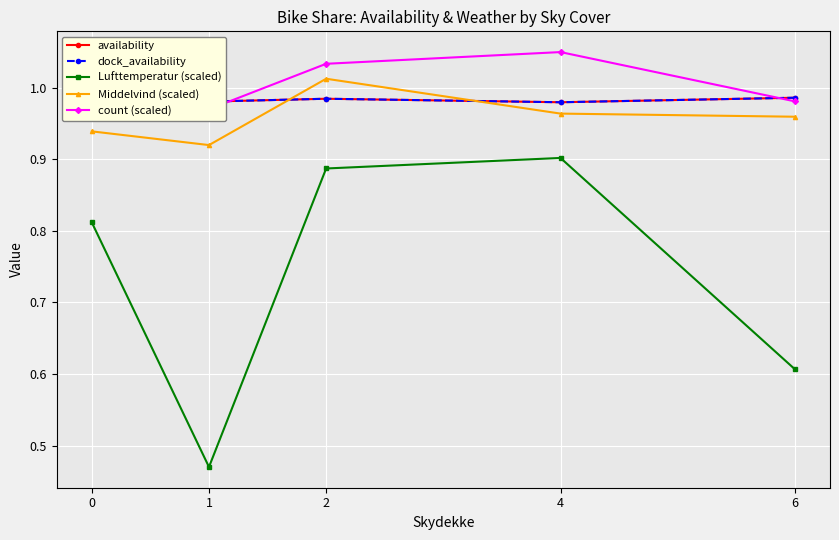

Between 4 and 6, which series saw the biggest shift?

Lufttemperatur (scaled)